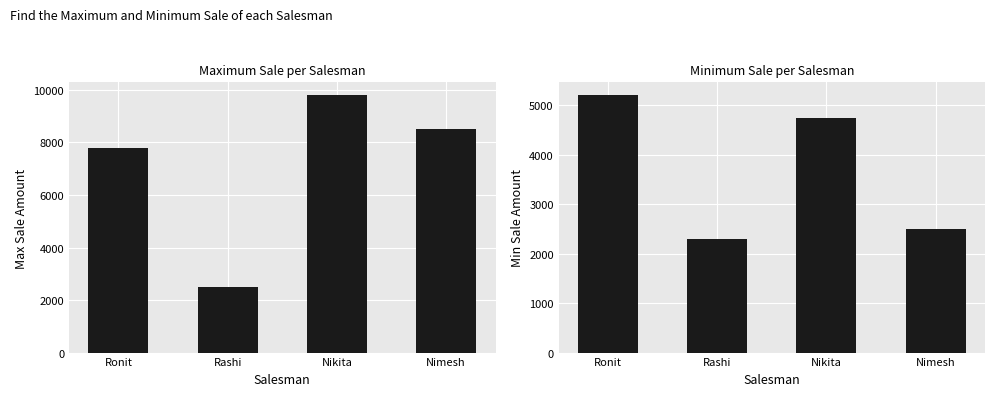

Reading right to left, transcribe all the data shown in this chart.

Max Sale: Nimesh=8500	Nikita=9800	Rashi=2500	Ronit=7800
Min Sale: Nimesh=2500	Nikita=4744	Rashi=2300	Ronit=5200